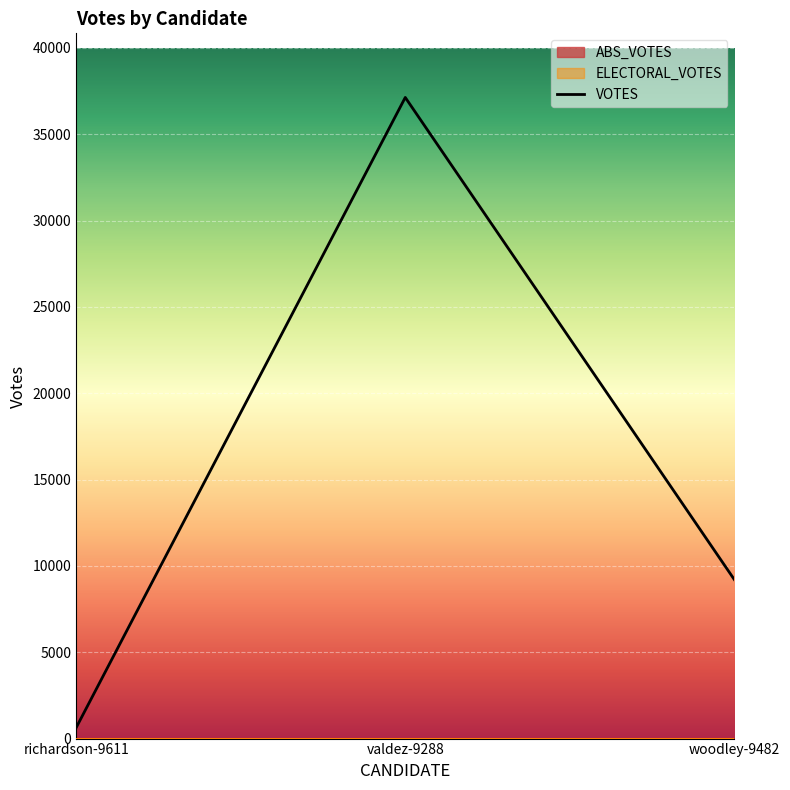

How many lines are shown in the chart?

1